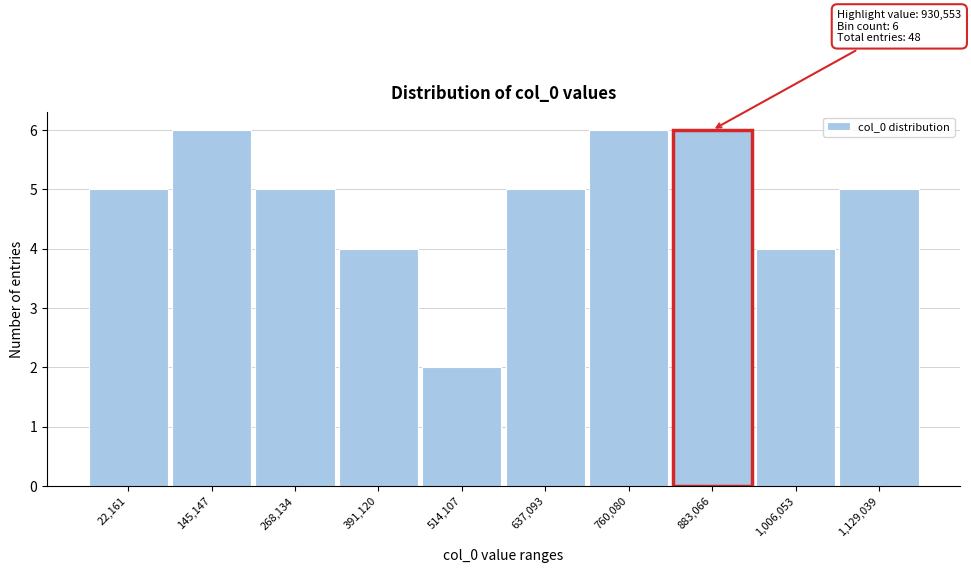

Reading left to right, extract all data points from this chart.

5	6	5	4	2	5	6	6	4	5